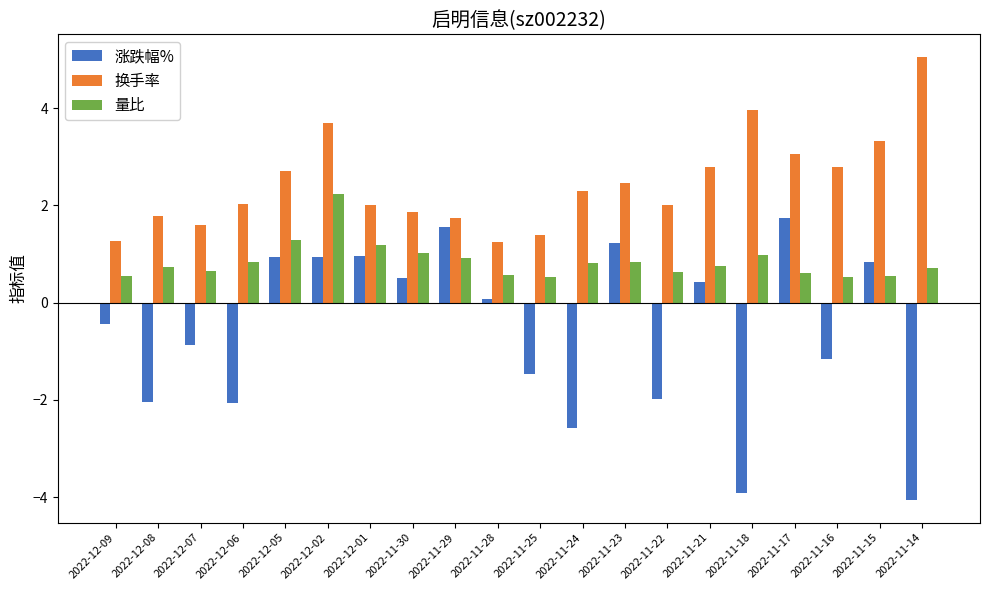

Rank the series by their maximum value, from lowest to highest.

涨跌幅%, 量比, 换手率